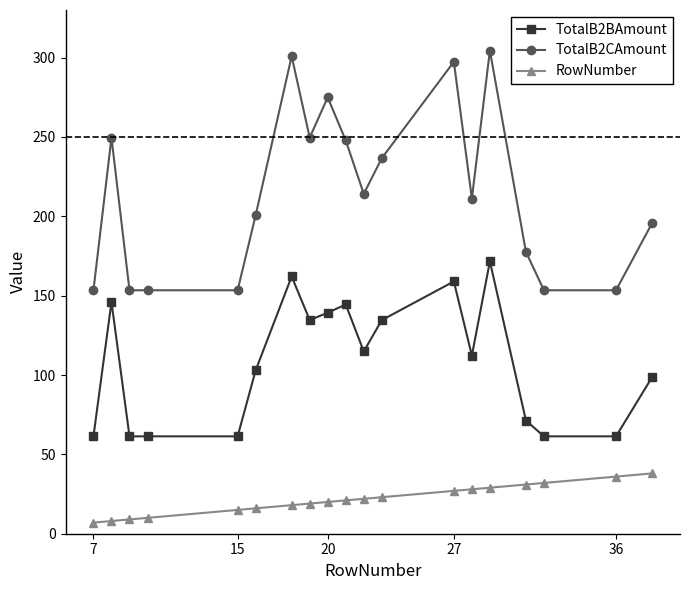

True or false: TotalB2CAmount and RowNumber intersect in this chart.

False